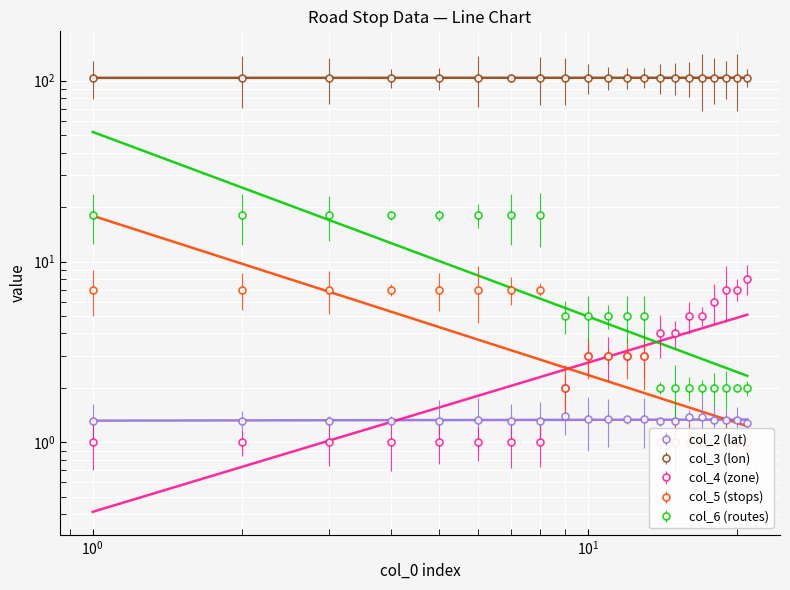

Is the value of col_4 (zone) at 14 greater than the value of col_2 (lat) at 18?

Yes